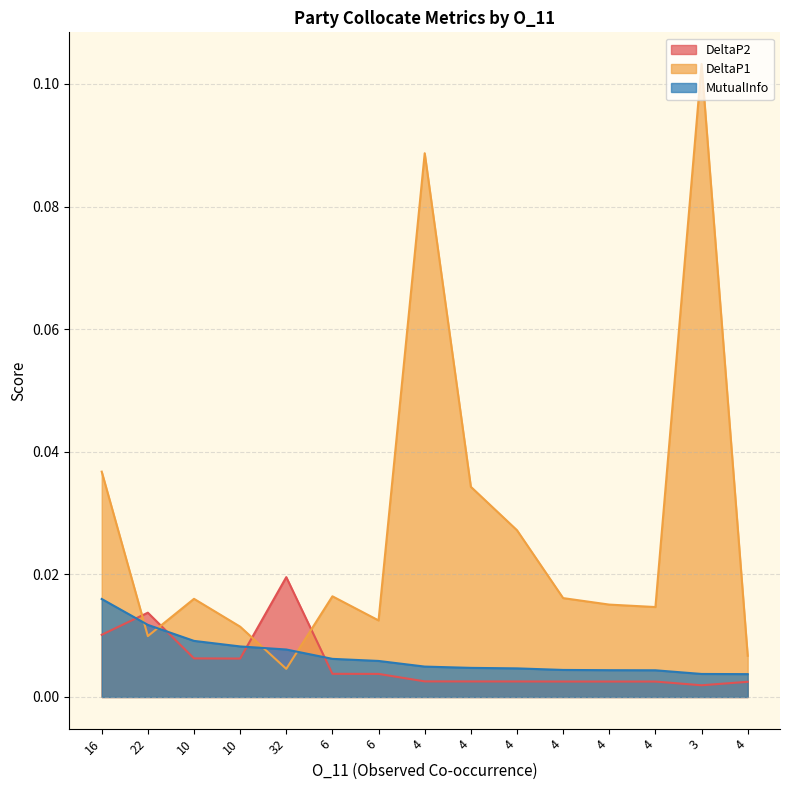

What is the difference between the maximum and minimum values in the DeltaP1 series?

0.1